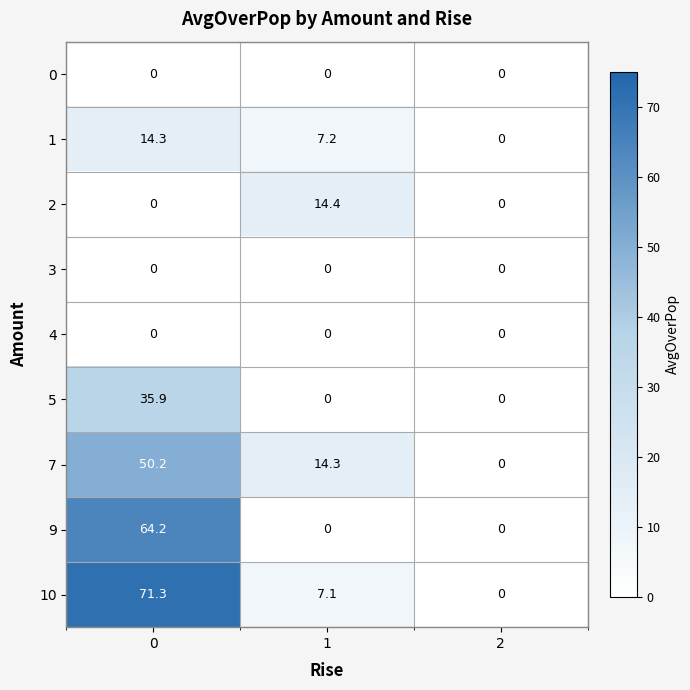

True or false: 4 has a value of 0.0 at 1.

True